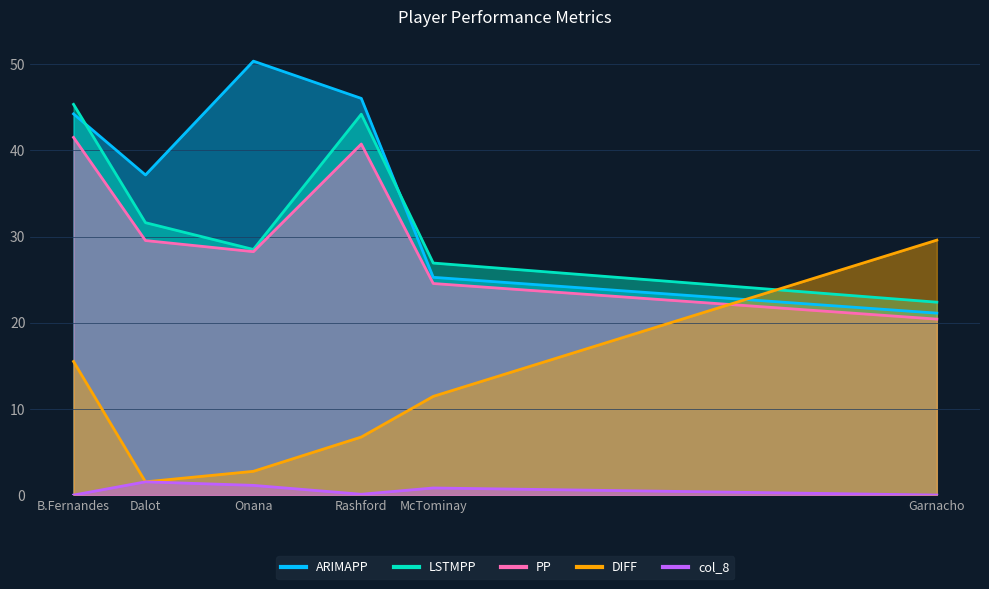

Rank the series at Garnacho from highest to lowest value.

DIFF, LSTMPP, ARIMAPP, PP, col_8